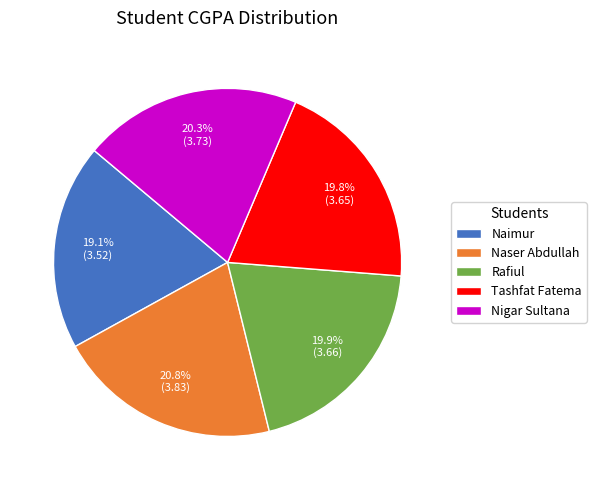

Approximately how many times larger is the value at Naimur compared to Nigar Sultana?

0.9